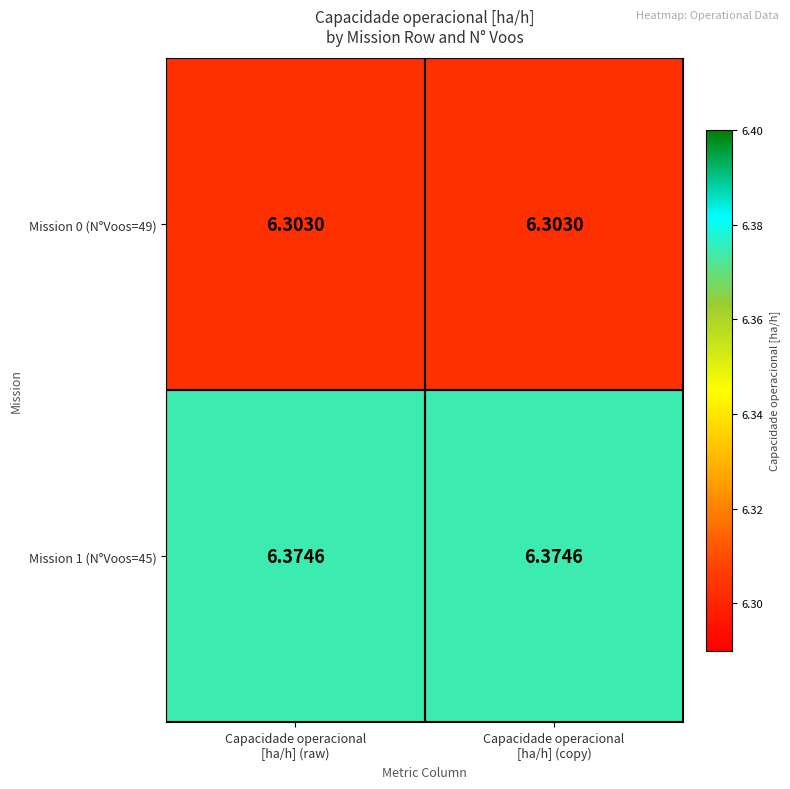

How many distinct data groups are displayed?

2